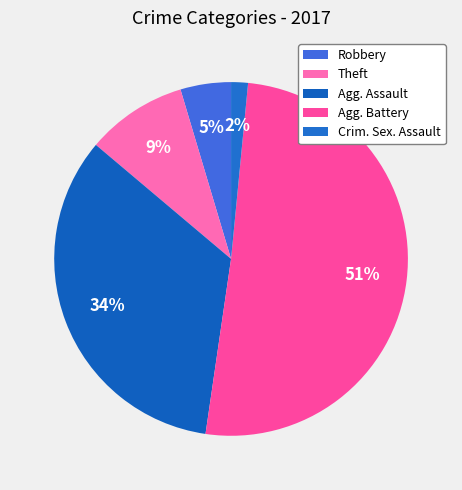

How many slices are in this pie chart?

5